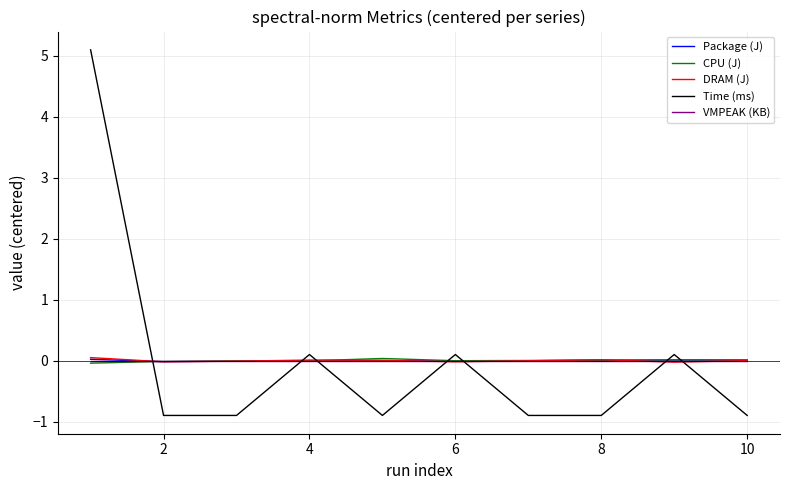

Is this an area chart (filled region under the line)?

No